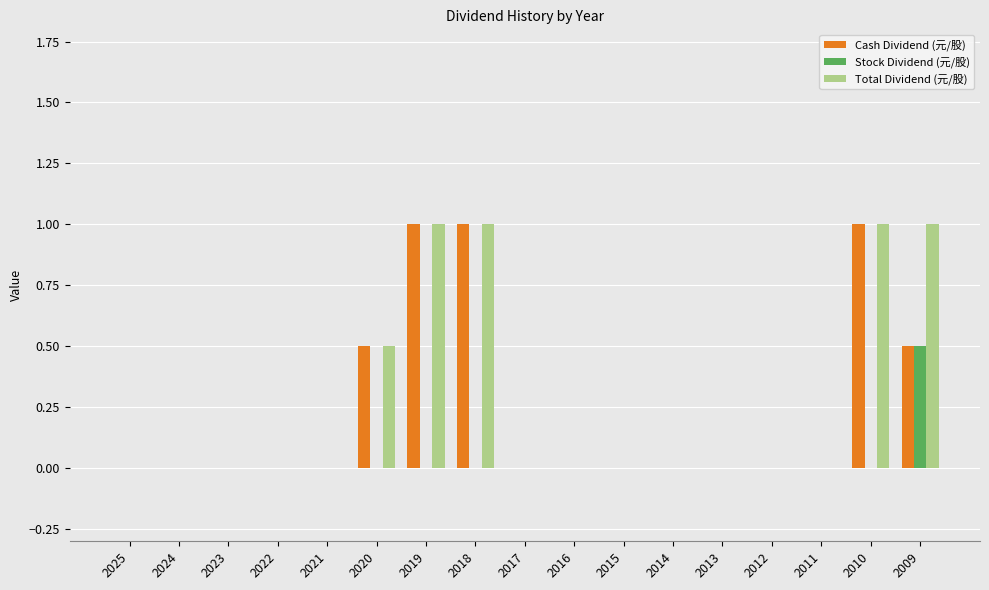

What is the greatest value displayed?

1.0